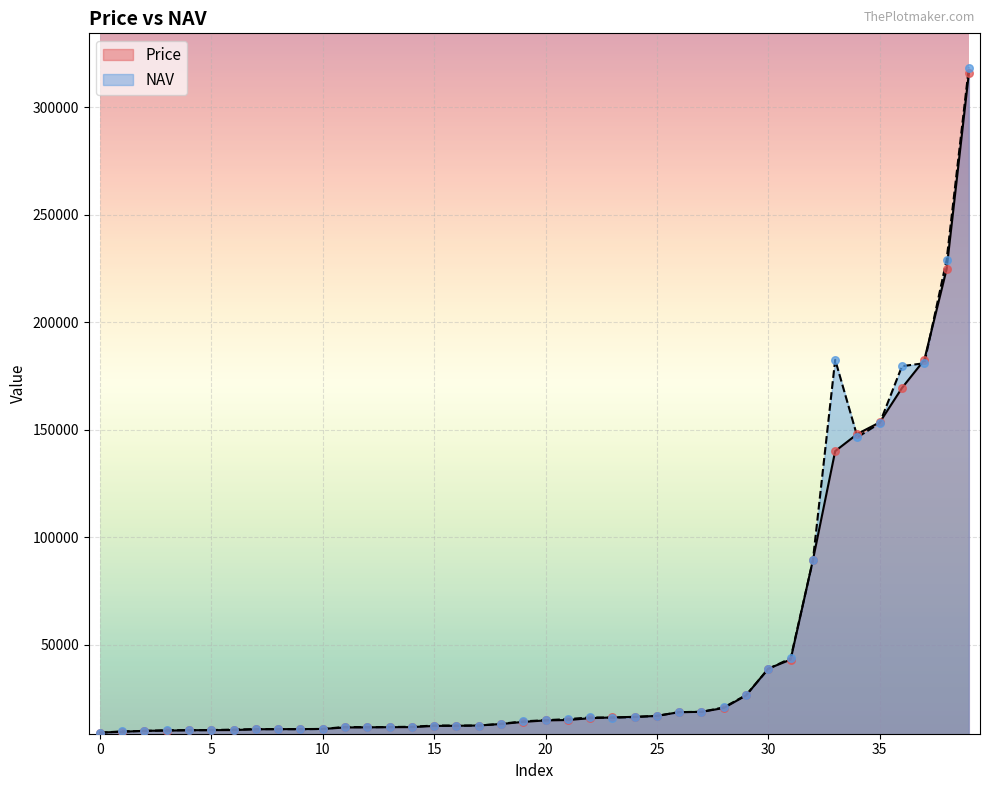

Which series has the widest spread of values?

NAV